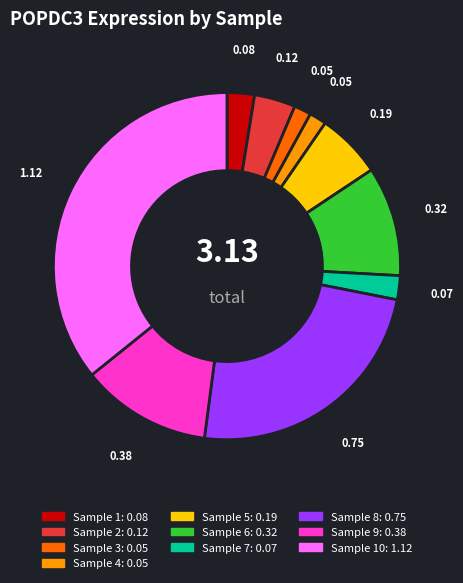

Is there any slice that represents more than half of the pie?

No